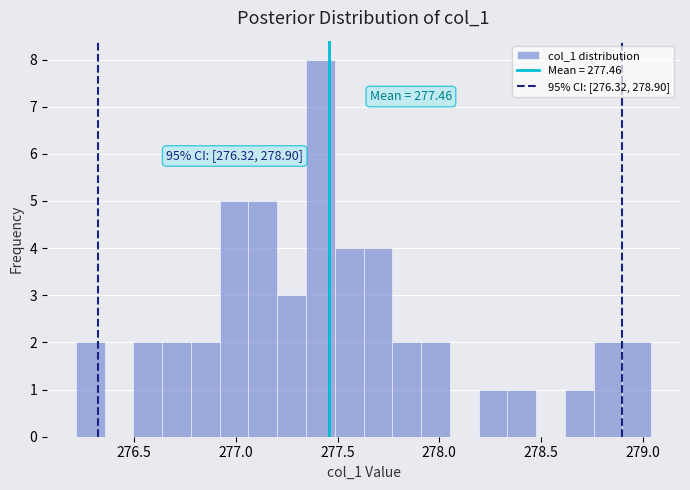

Around what value on the x-axis is the tallest bar? Give the approximate position of its centre, as read against the axis.

277.40